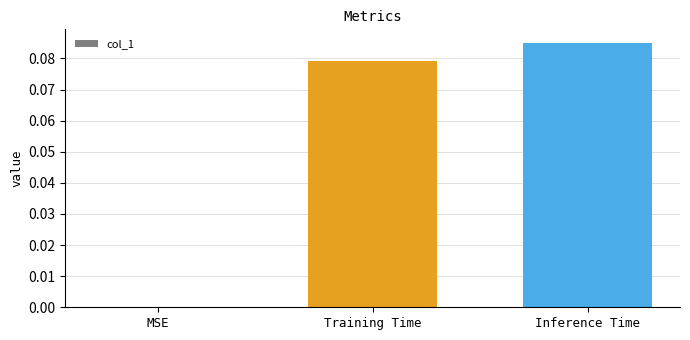

The chart shows a value of 0.0 at MSE. True or false?

True